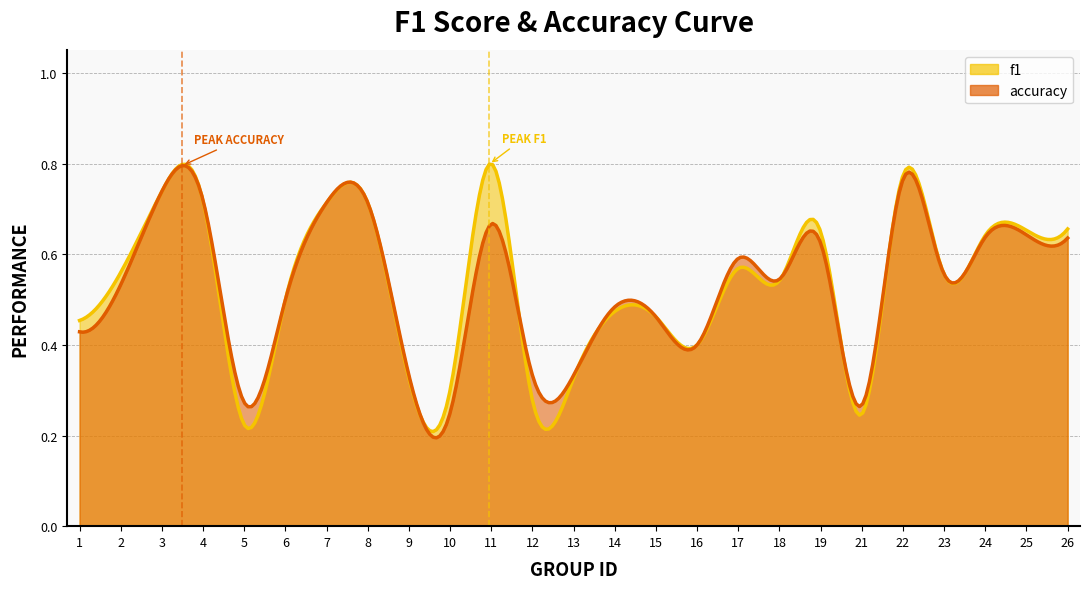

What is the total value across all series at 14?

1.0